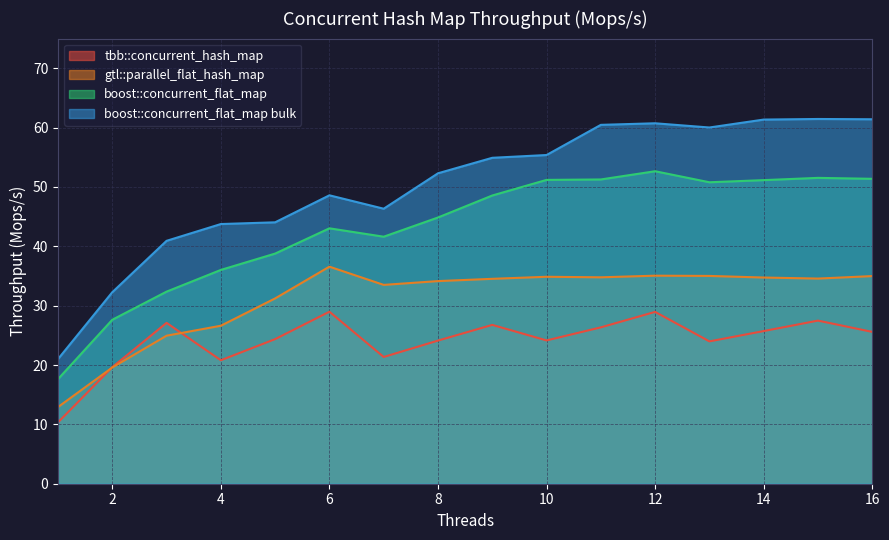

True or false: gtl::parallel_flat_hash_map has more than 2 points higher than both neighbors.

True